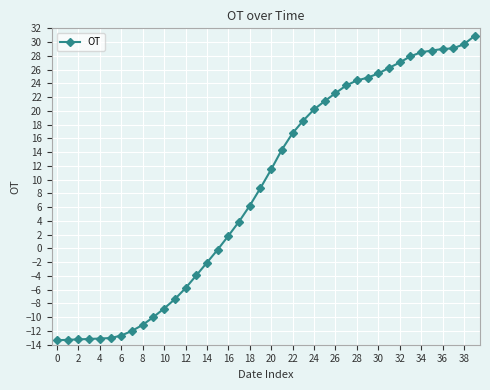

What is the average value?

8.7